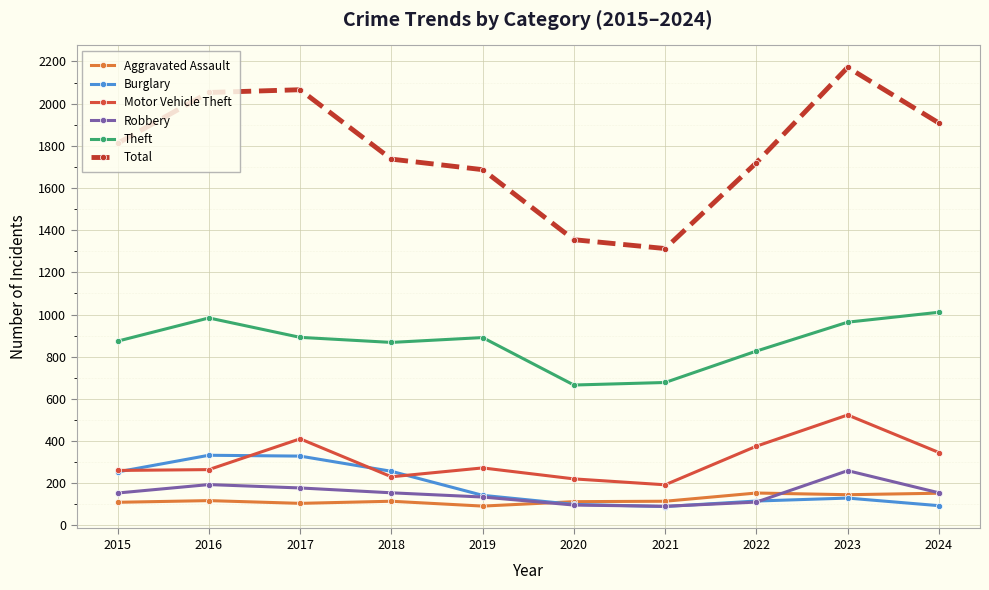

Is this an area chart (filled region under the line)?

No